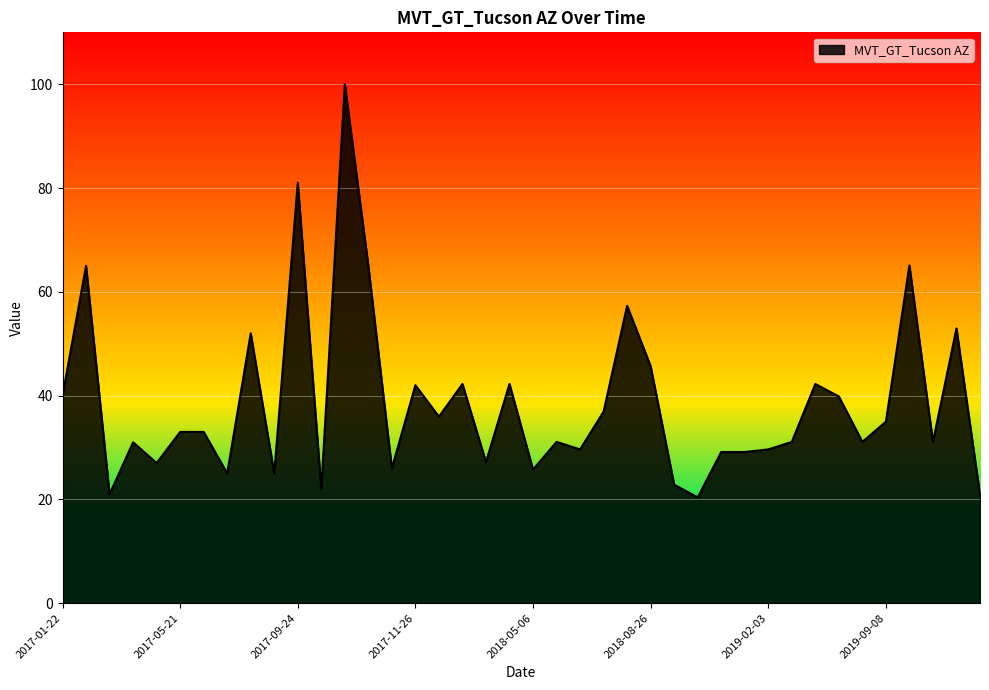

What is the difference between the maximum and minimum values?

79.6